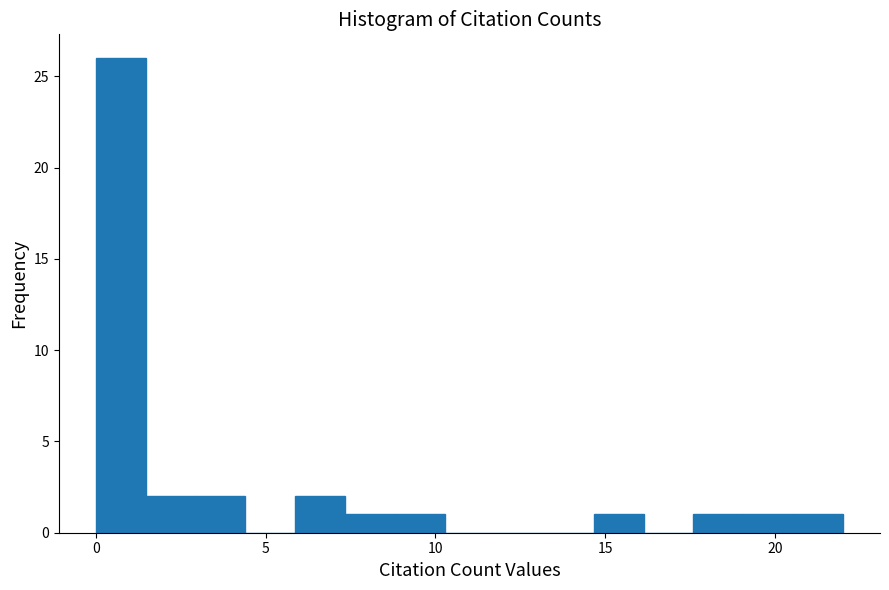

Around what value on the x-axis is the tallest bar? Give the approximate position of its centre, as read against the axis.

0.5